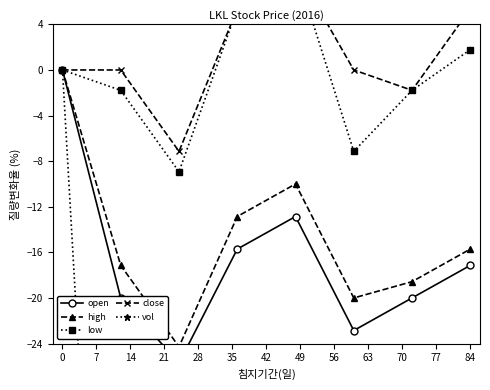

How many data points in high are above -15?

3